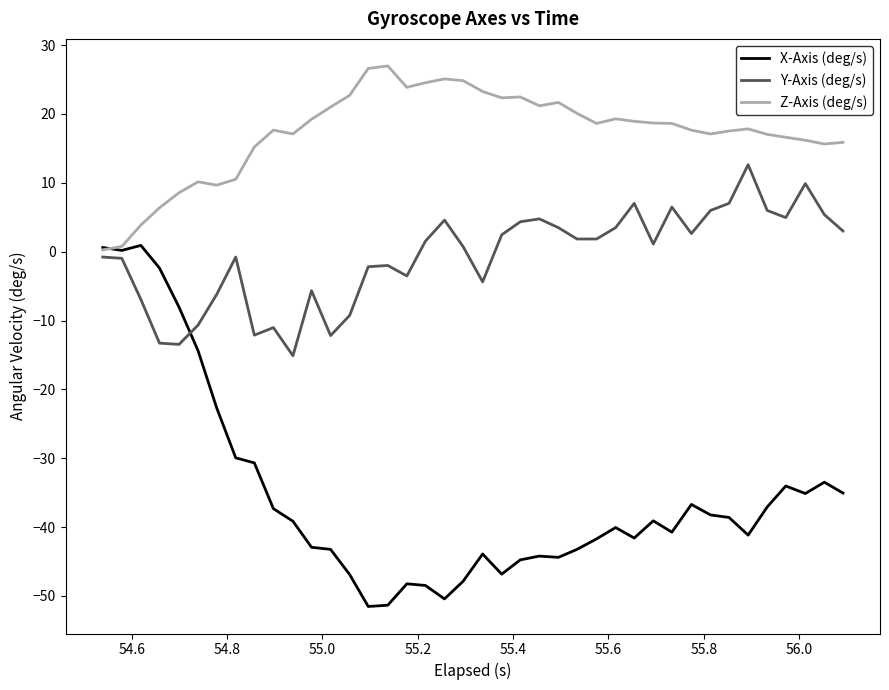

Which series has the largest range (max minus min)?

X-Axis (deg/s)